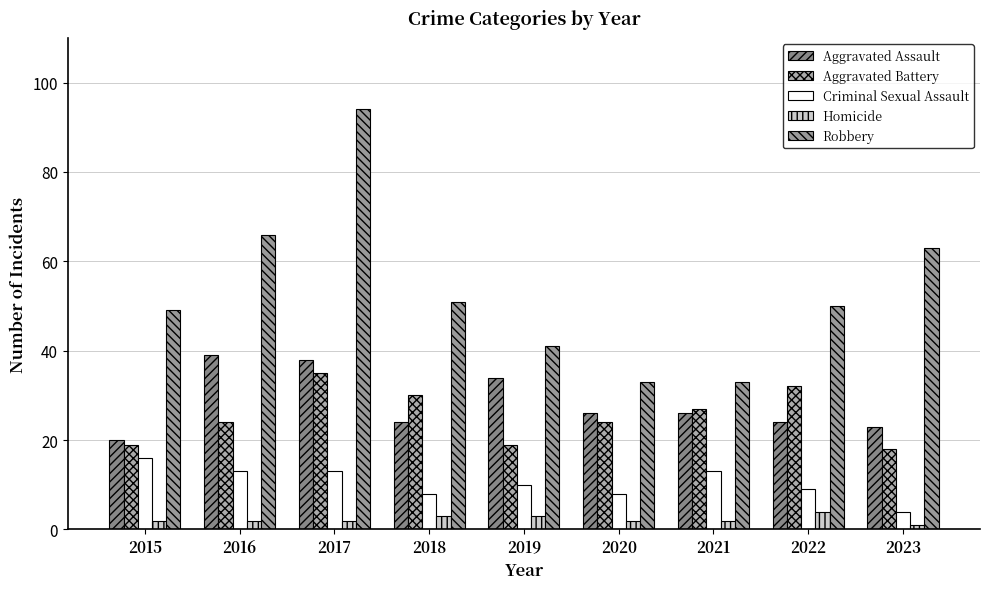

What is the difference between the highest and lowest values at 2021?

31